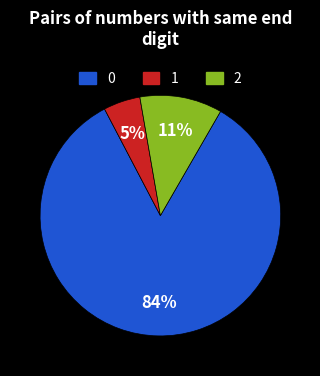

Is there any slice that represents more than half of the pie?

Yes